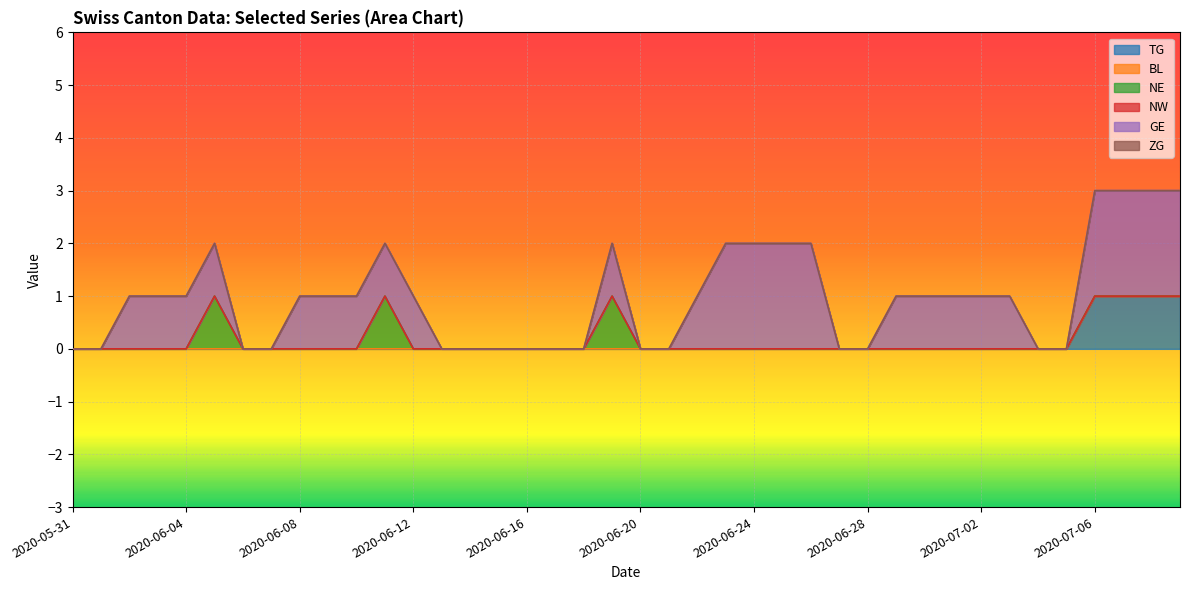

Which label corresponds to the smallest value in the chart?

2020-05-31